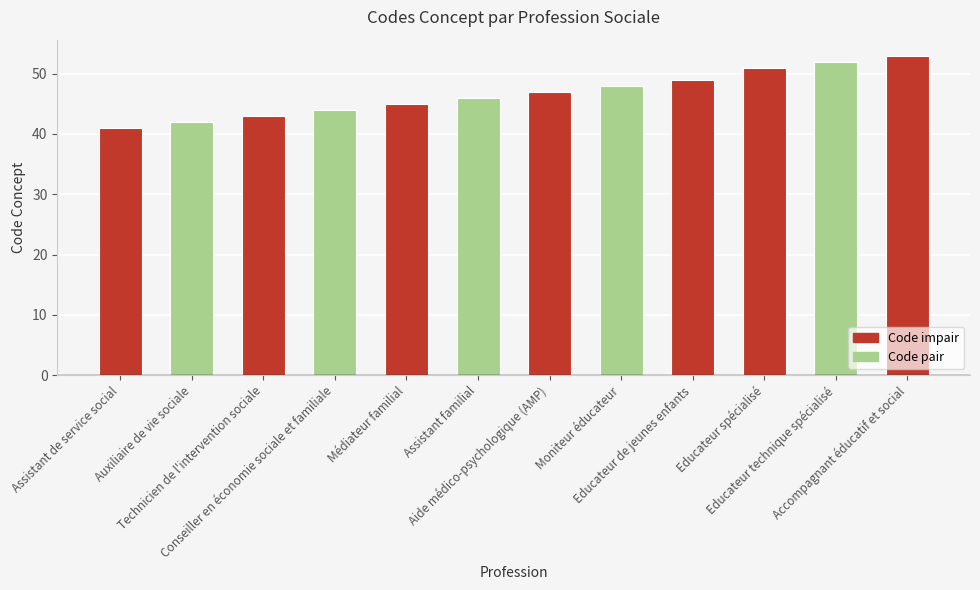

Reading left to right, extract all data points from this chart.

41	42	43	44	45	46	47	48	49	51	52	53